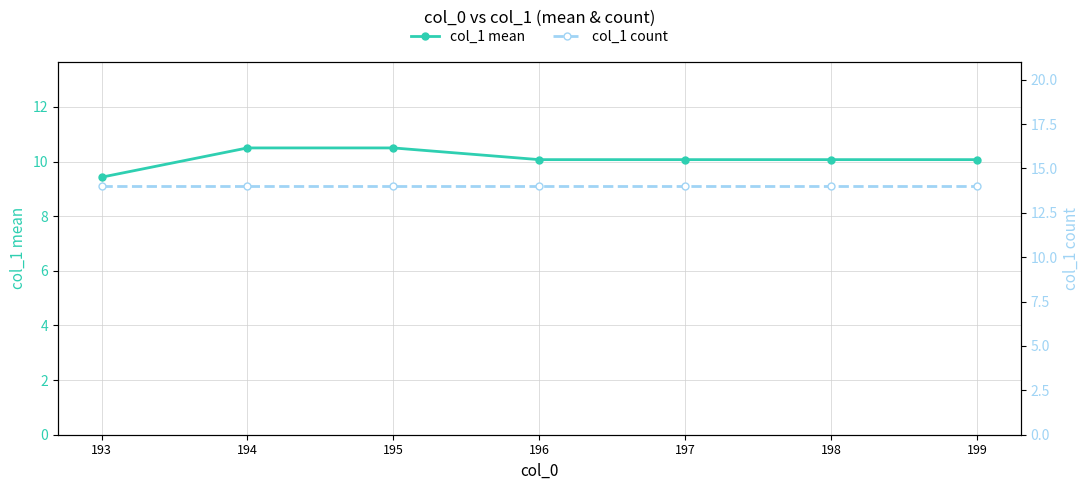

True or false: col_1 count and col_1 mean cross at least once.

False